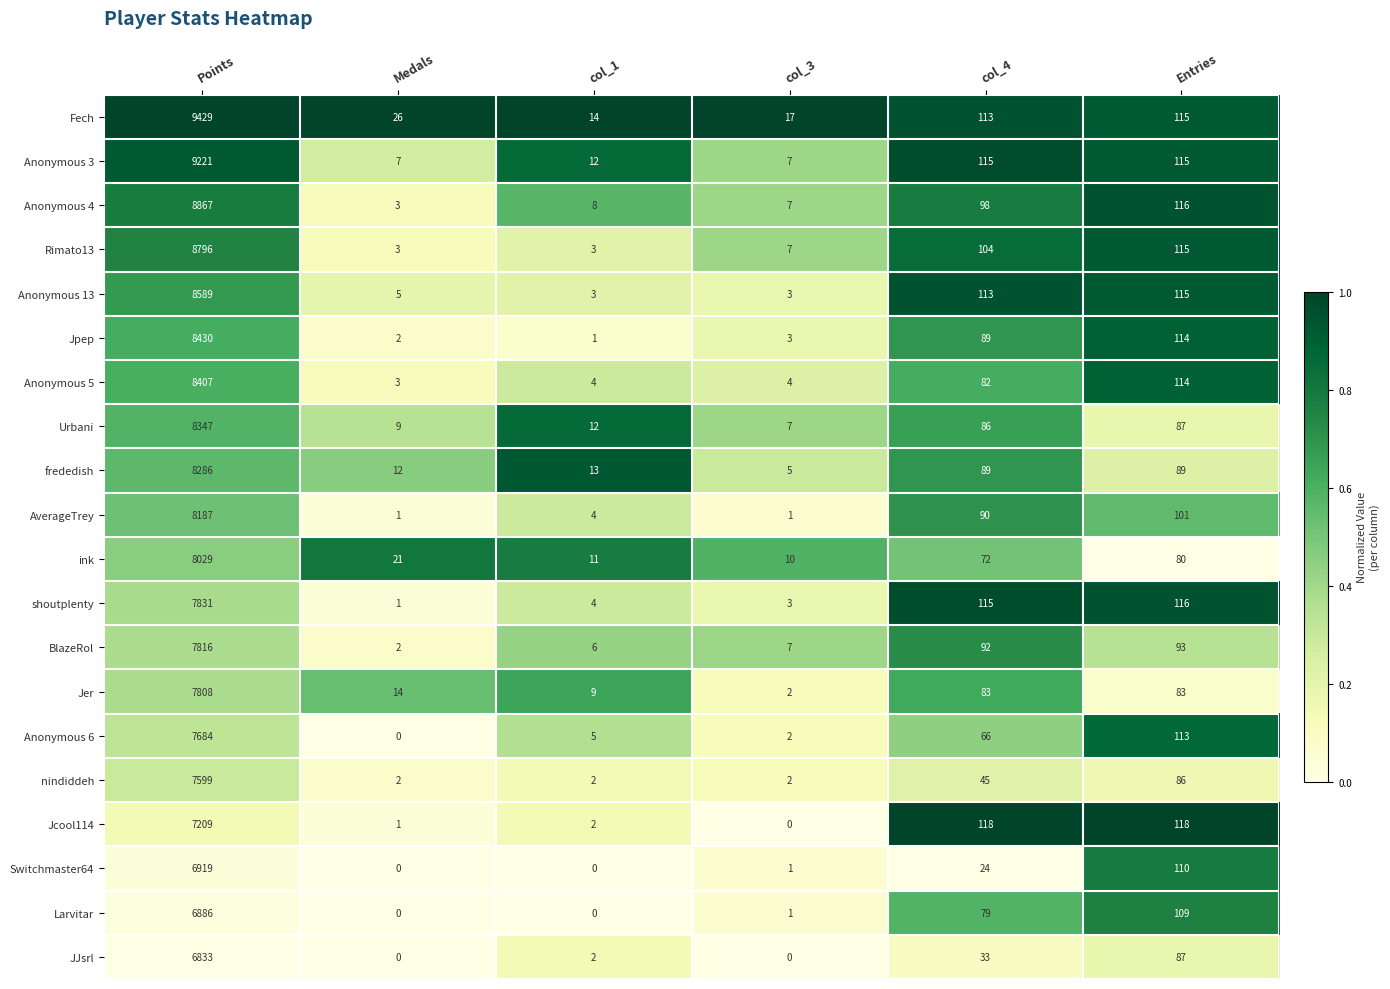

The value of Anonymous 5 at Points is 8407. True or false?

True